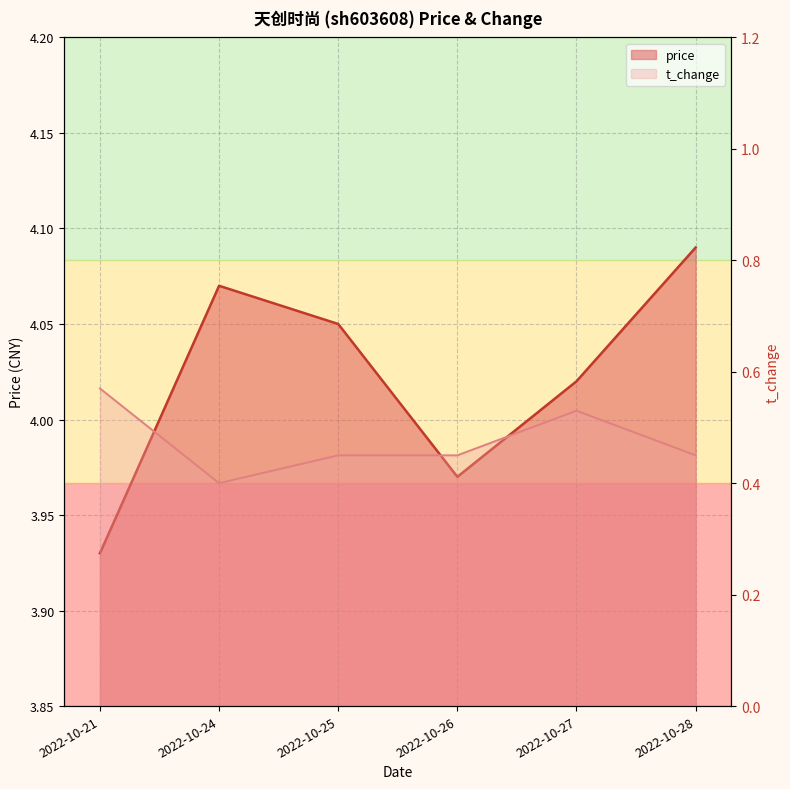

At which category is the sum across all series the highest?

2022-10-27